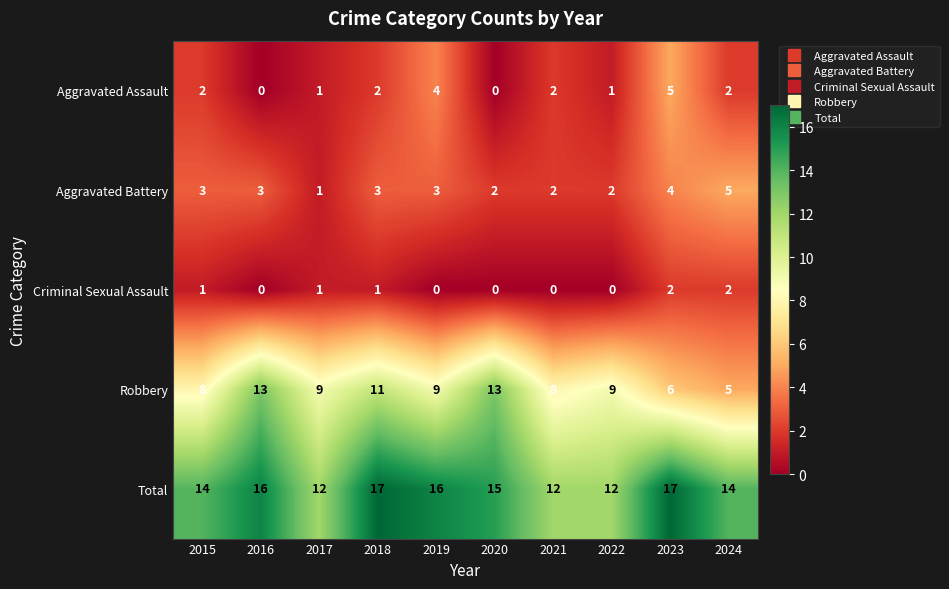

True or false: Total has a value of 10 at 2016.

False